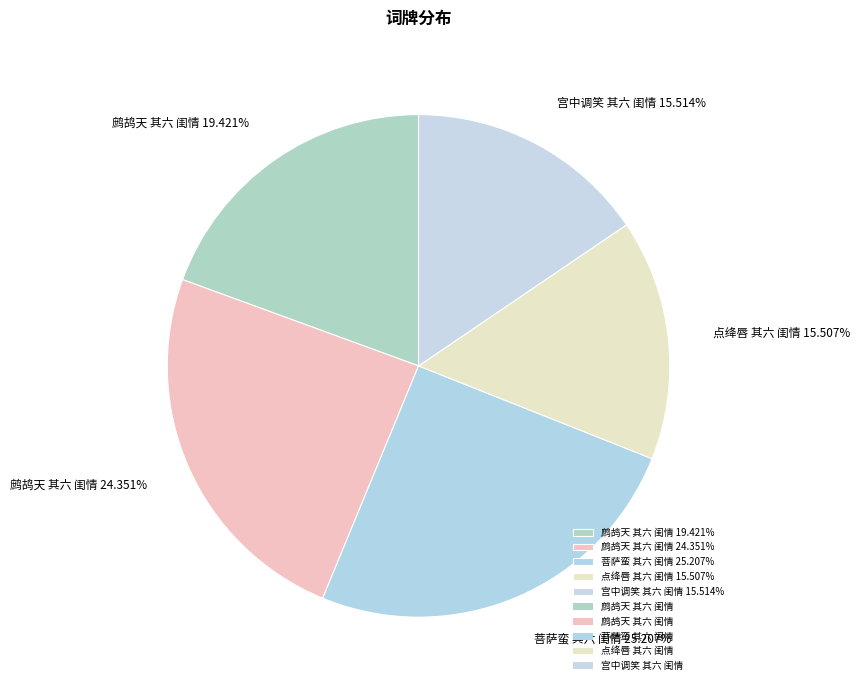

Is the sum of 点绛唇 其六 闺情 15.507% and 鹧鸪天 其六 闺情 19.421% greater than half?

No